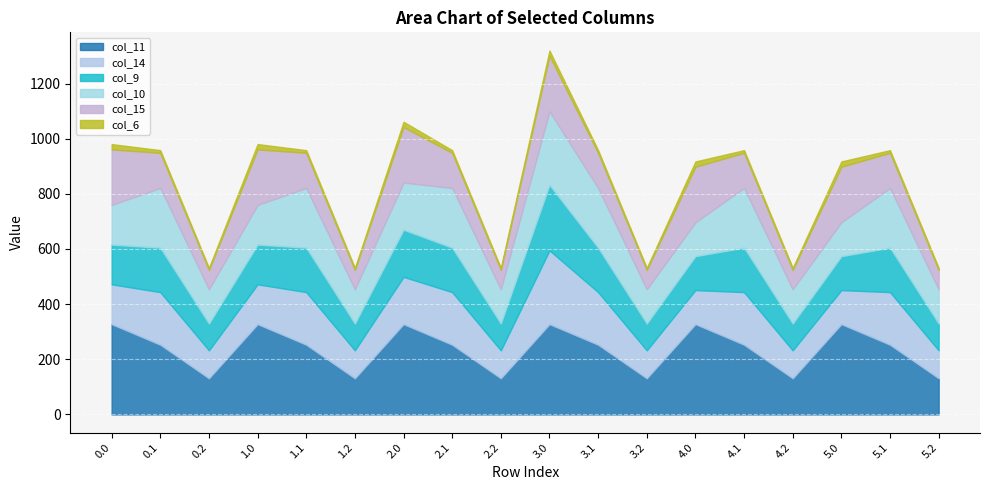

Does the chart display data point markers on the line(s)?

No